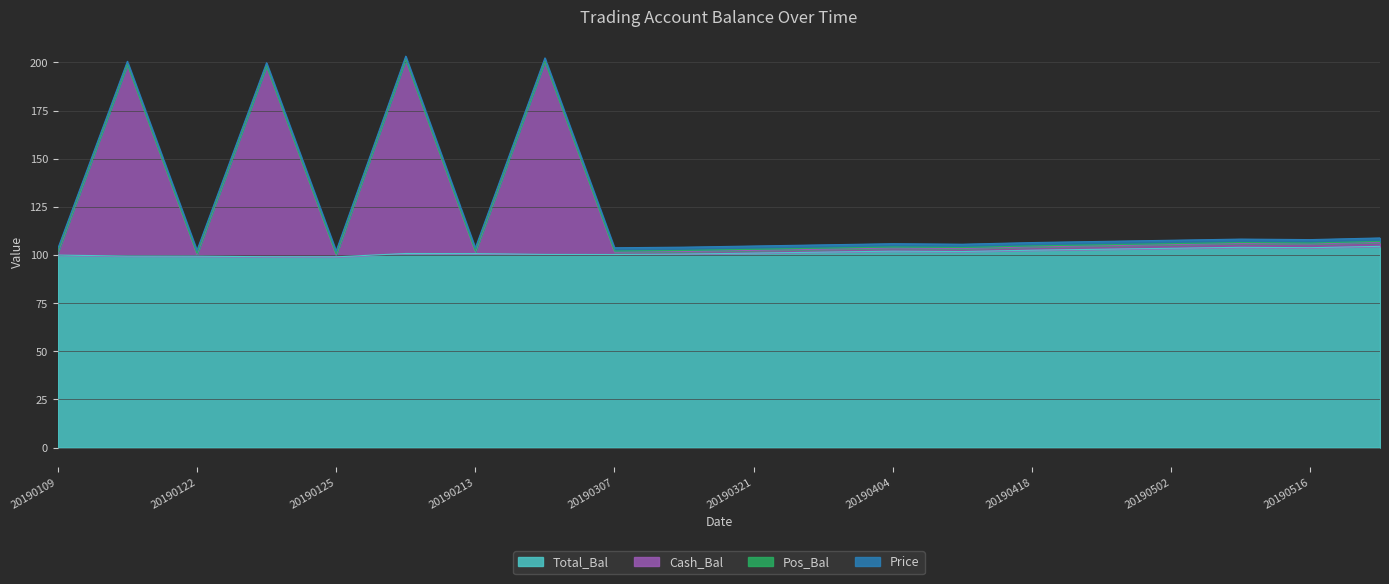

How many data points in Cash_Bal are above 104?

11